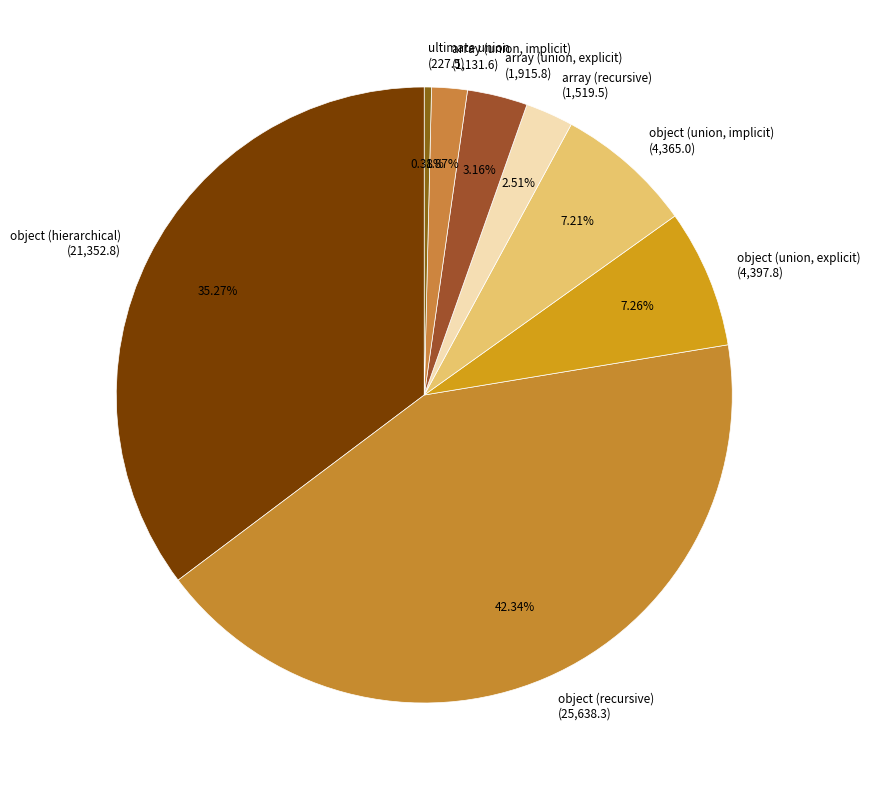

Which slice is the largest?

object (recursive)